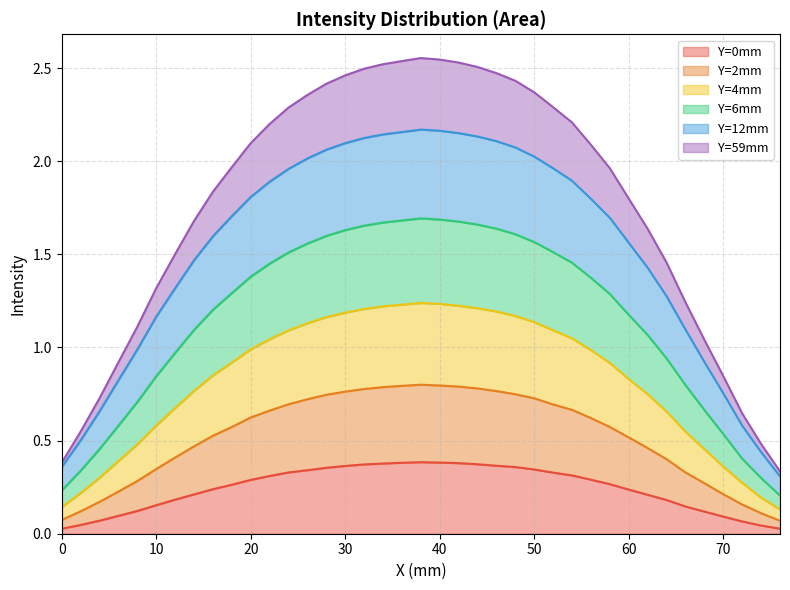

True or false: Y=59mm has more than 0 points higher than both neighbors.

True